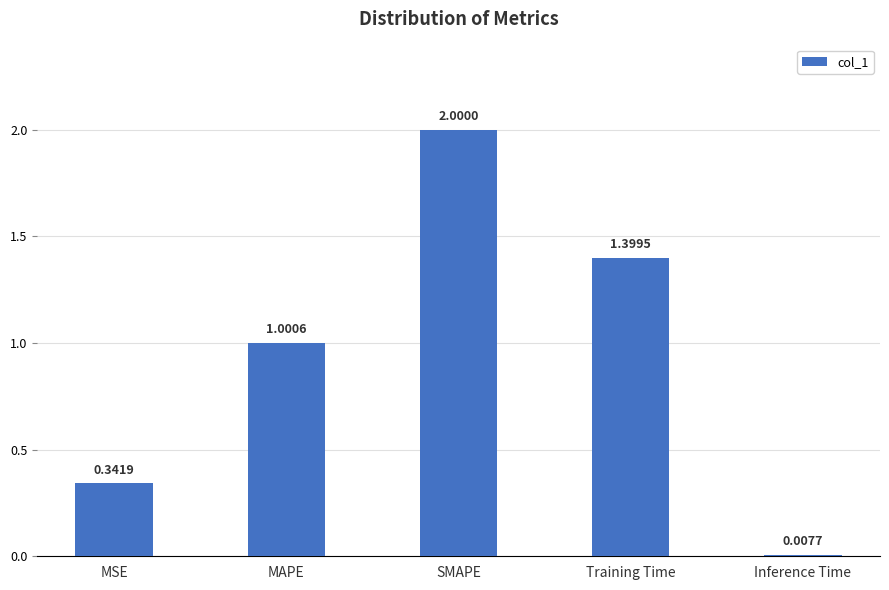

List the labels in order of value, smallest first.

Inference Time, MSE, MAPE, Training Time, SMAPE